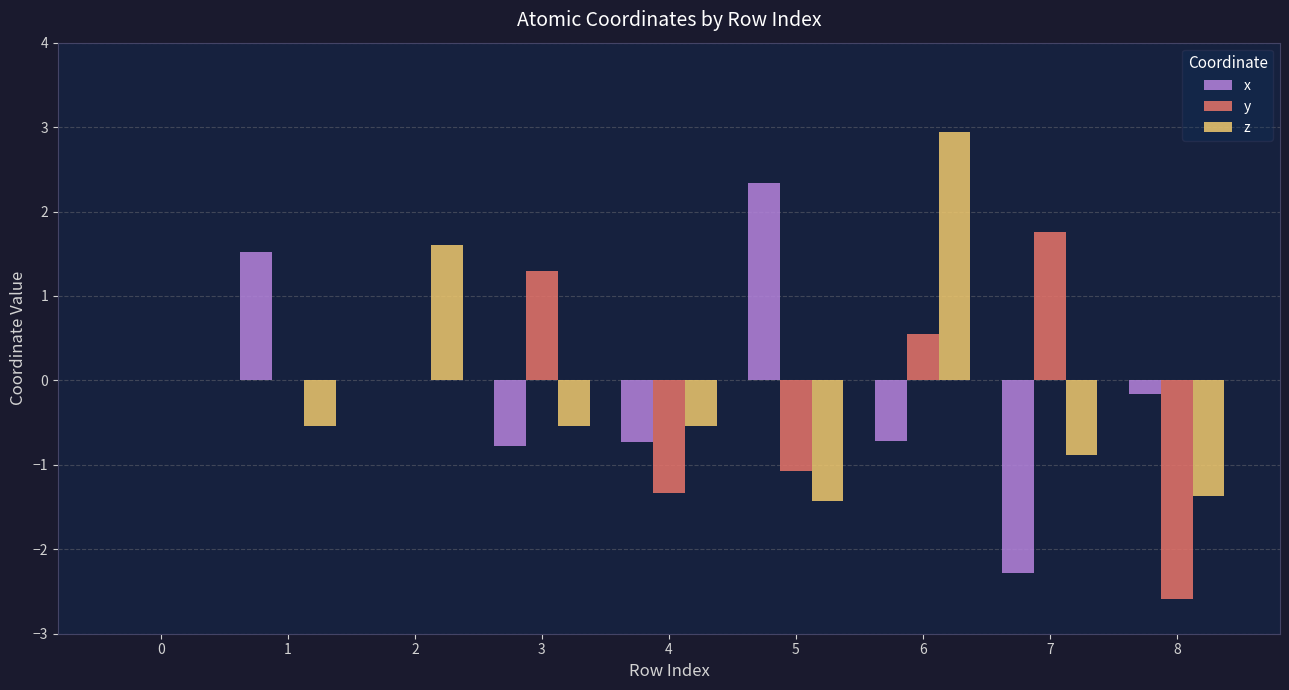

How many categories are shown in the chart?

9